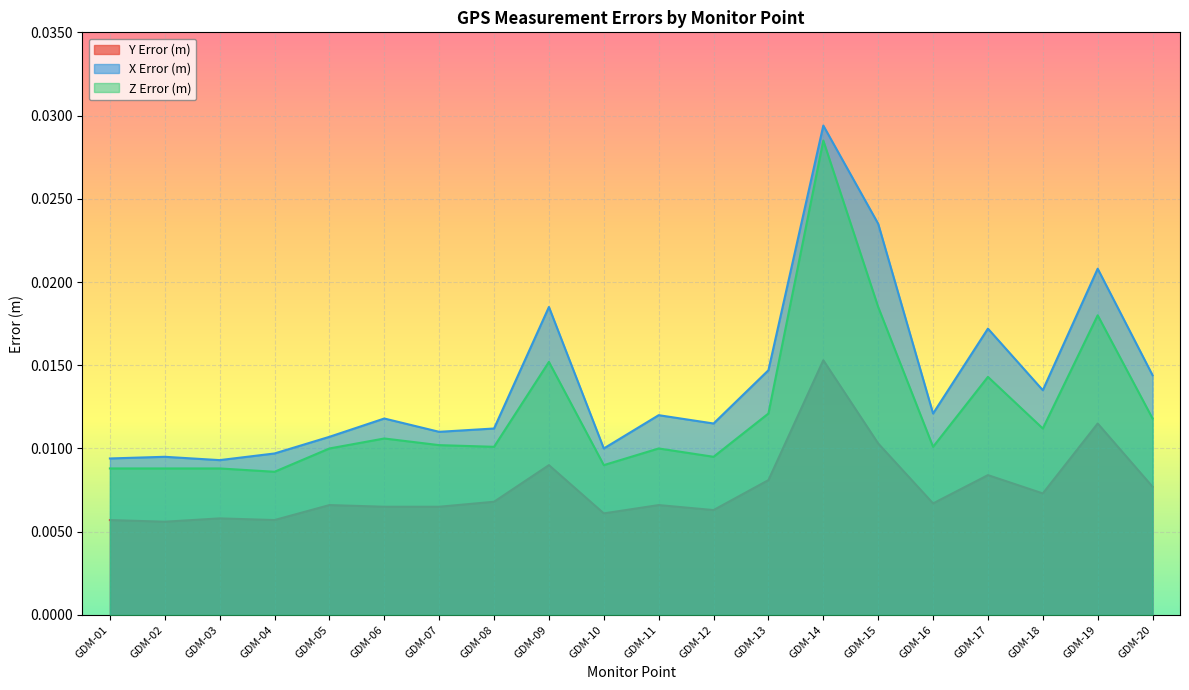

In Z Error (m), how many points are lower than both neighbors (excluding endpoints)?

6